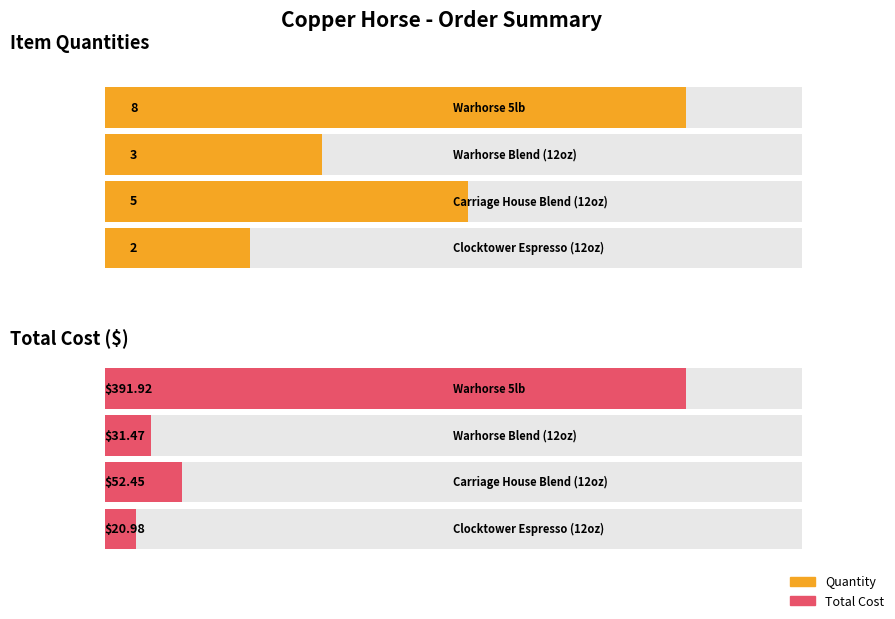

How many groups of bars are there?

4